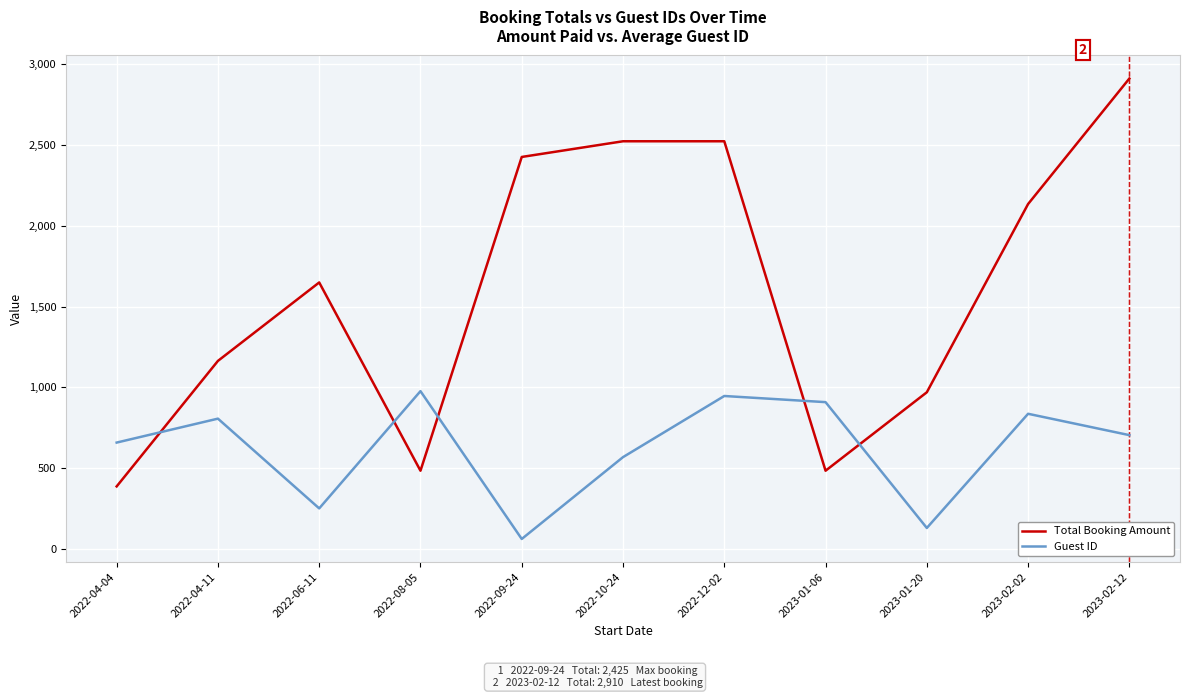

Rank the series at 2022-12-02 from highest to lowest value.

Total Booking Amount, Guest ID